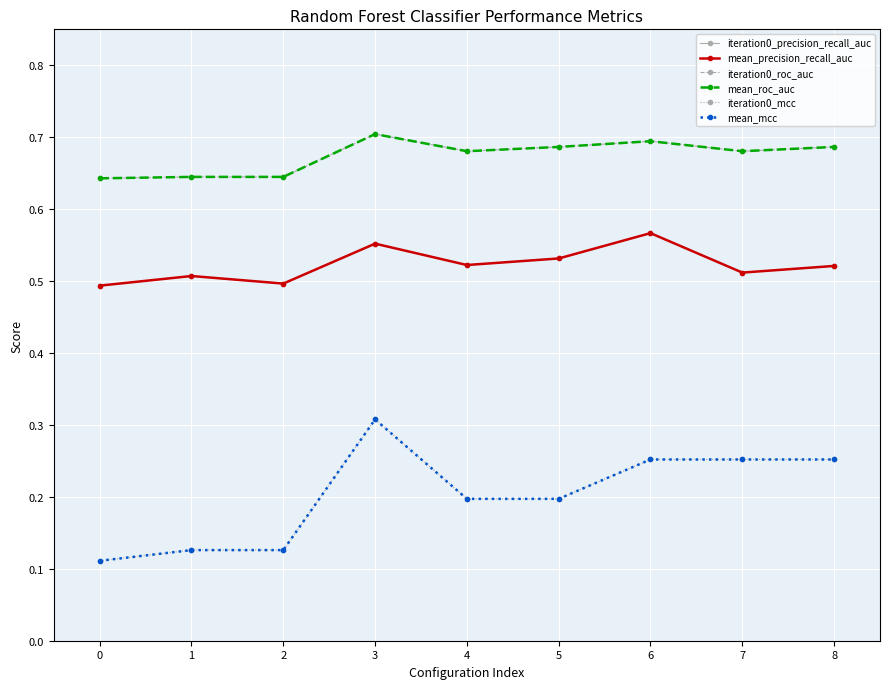

Does the chart have visible grid lines?

Yes